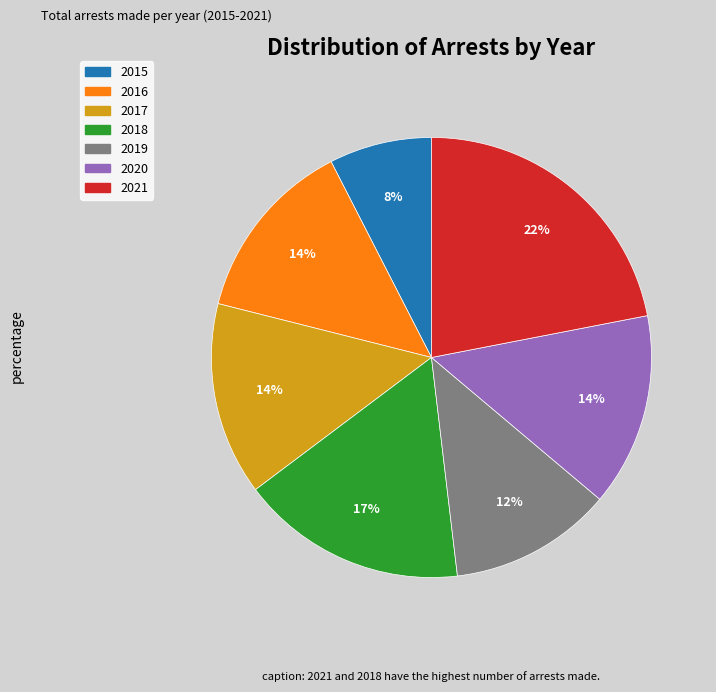

What percentage is the 2018 slice, to the nearest percent?

17%